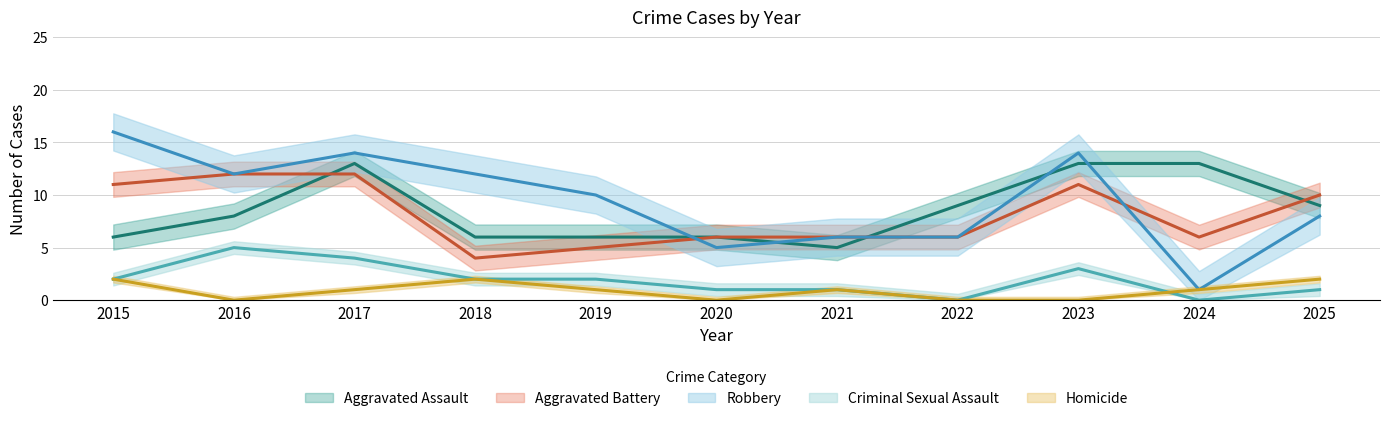

True or false: Aggravated Assault has more than 1 points higher than both neighbors.

False